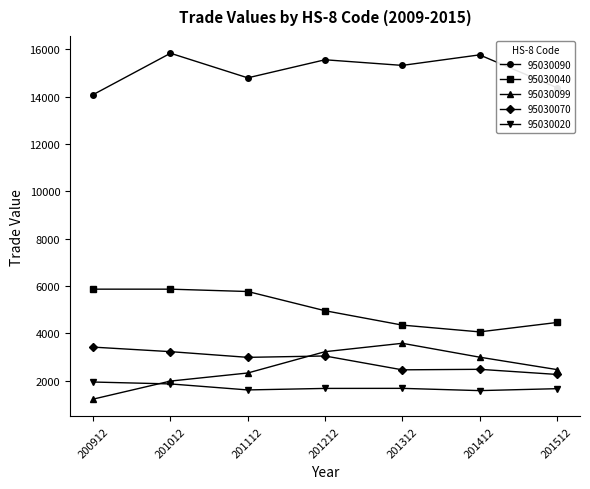

At which category does 95030090 reach its first local peak?

201012